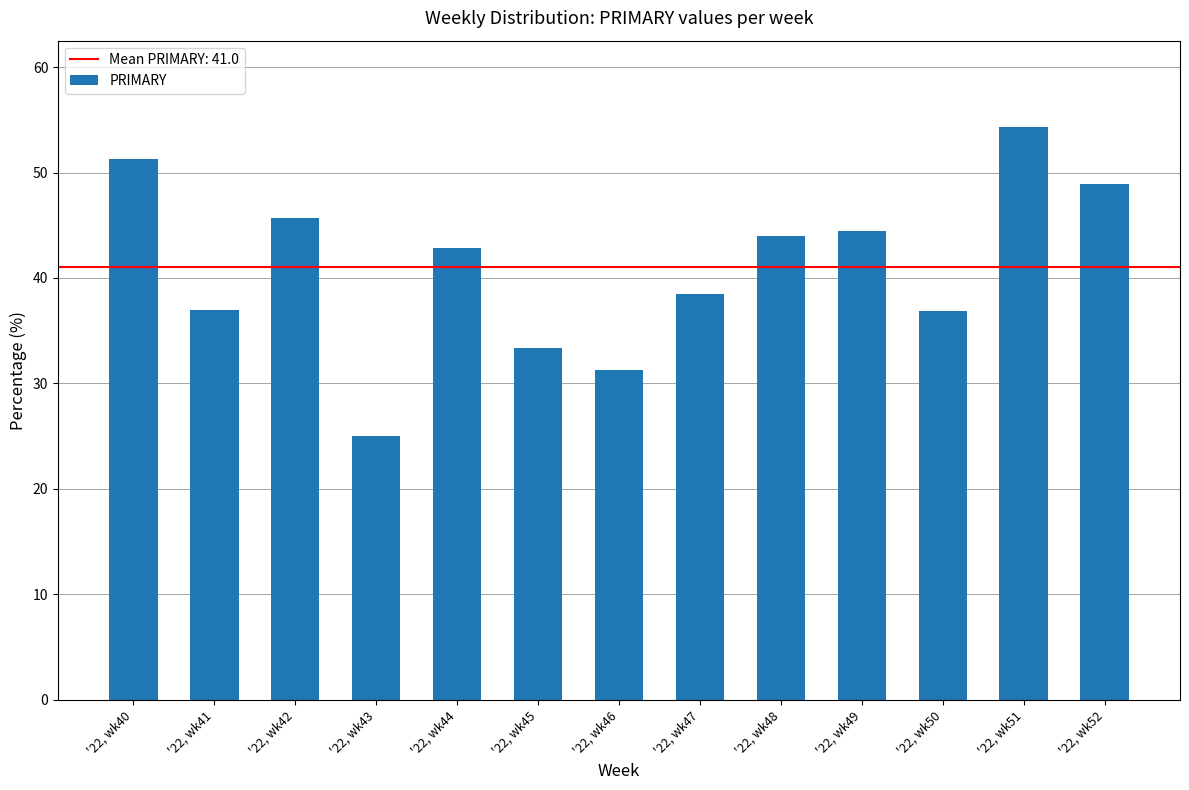

What is the change in value from '22, wk45 to '22, wk51?

+21.0